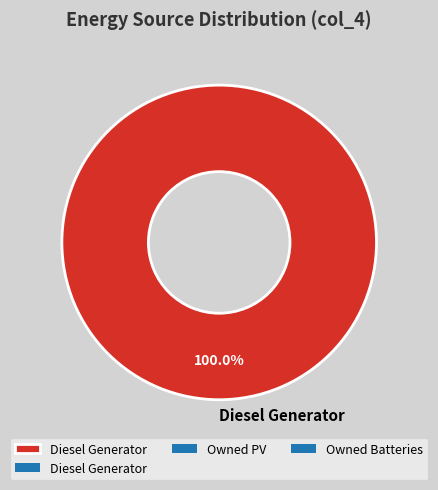

Is Diesel Generator the majority of the pie?

Yes